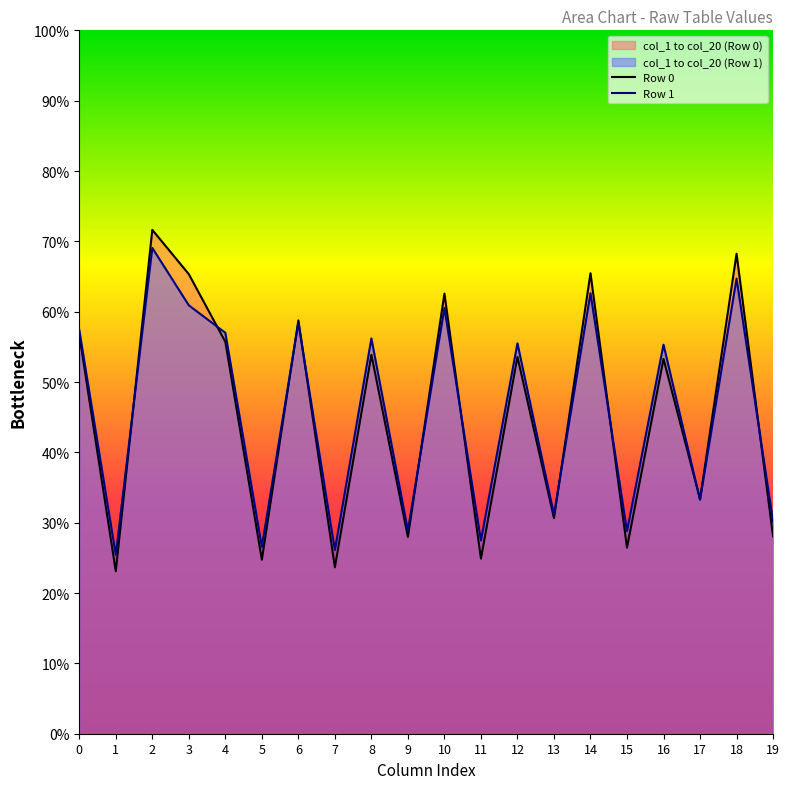

List the series in order of their peak value, lowest first.

Row 1, Row 0